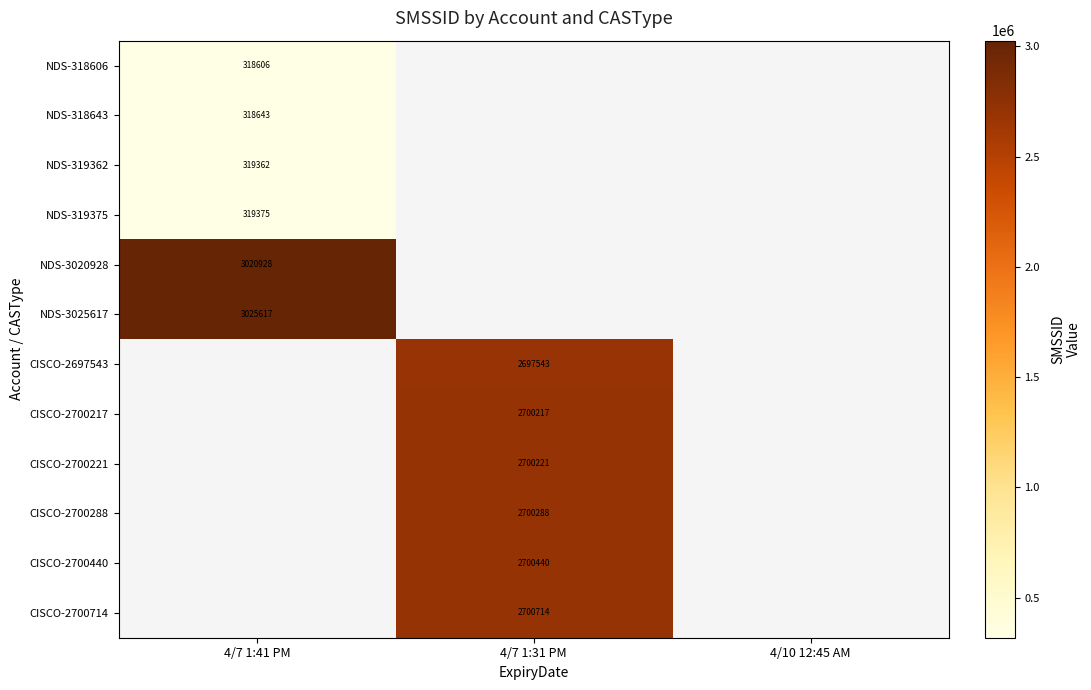

What is the minimum value shown in the chart?

318606.0